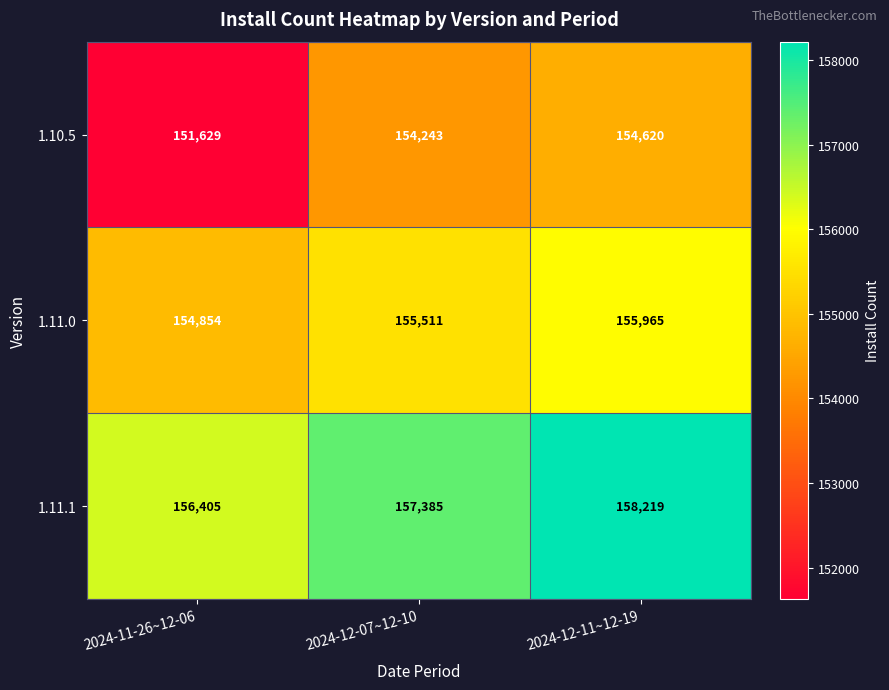

Which series has the widest spread of values?

1.10.5